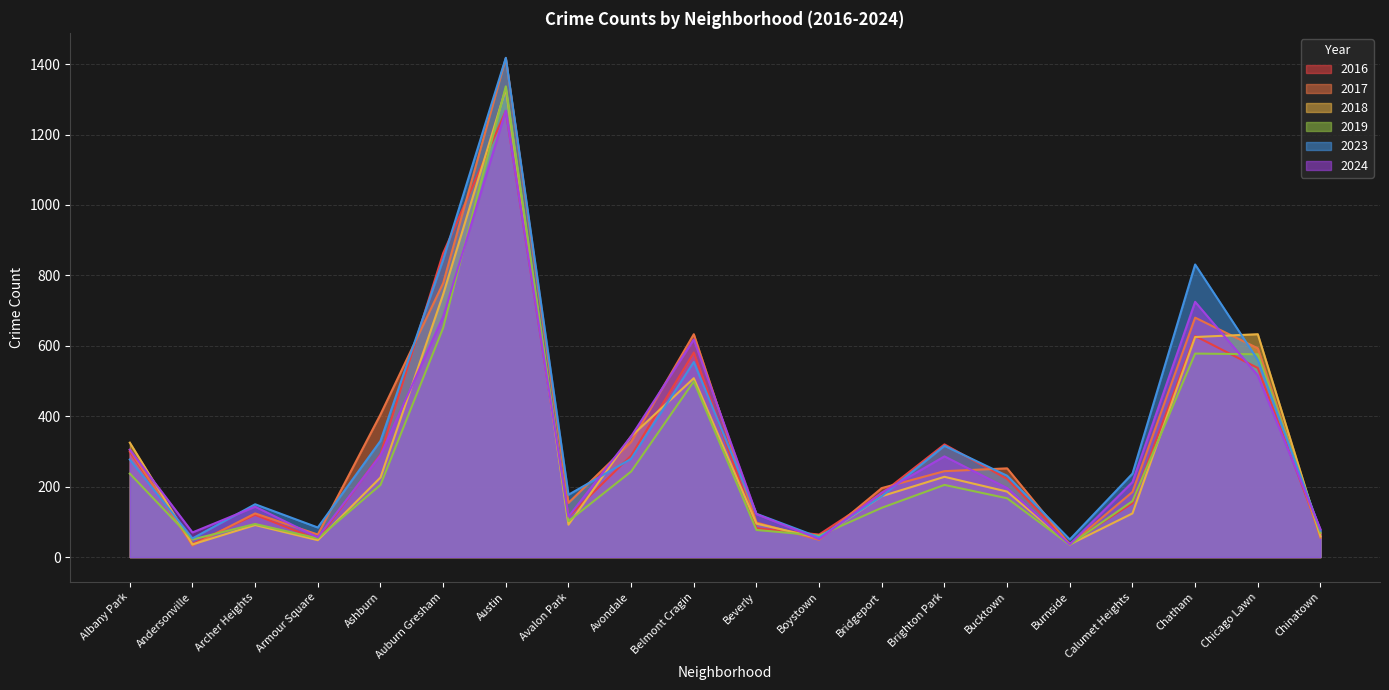

What are all the series names shown in the legend?

2016, 2017, 2018, 2019, 2023, 2024